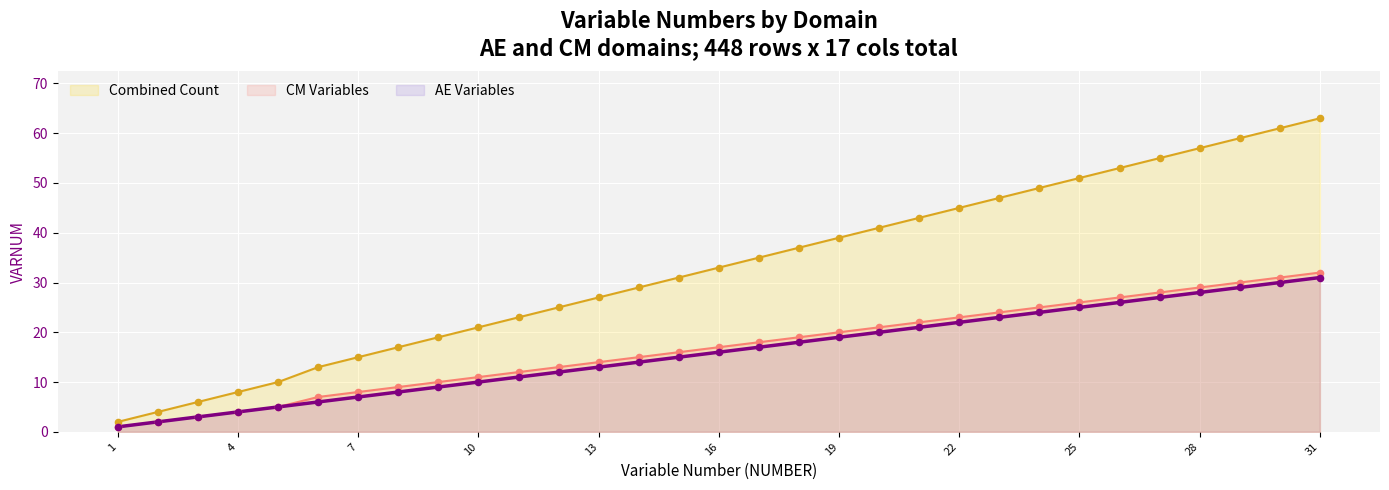

At how many categories does at least one series exceed 31?

1